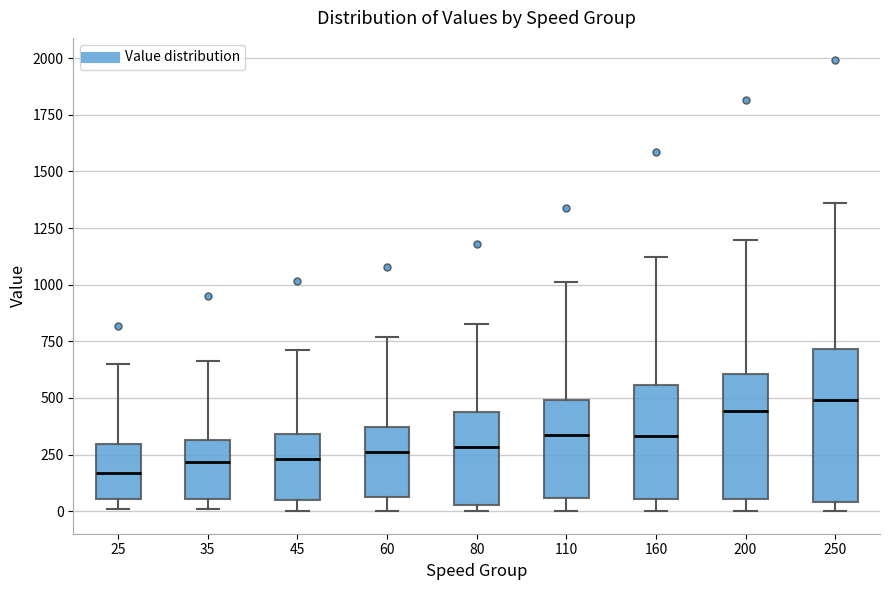

Reading left to right, transcribe this box plot: for each box, give where its median line is, the range the box spans, and where its two whiskers end, as read against the y-axis. The values are not printed on the chart, so give them approximately, as read against the axis.

25: median 150, box 50 to 300, whiskers 0 to 650
35: median 200, box 50 to 300, whiskers 0 to 650
45: median 250, box 50 to 350, whiskers 0 to 700
60: median 250, box 50 to 350, whiskers 0 to 750
80: median 300, box 50 to 450, whiskers 0 to 850
110: median 350, box 50 to 500, whiskers 0 to 1000
160: median 350, box 50 to 550, whiskers 0 to 1100
200: median 450, box 50 to 600, whiskers 0 to 1200
250: median 500, box 50 to 700, whiskers 0 to 1350